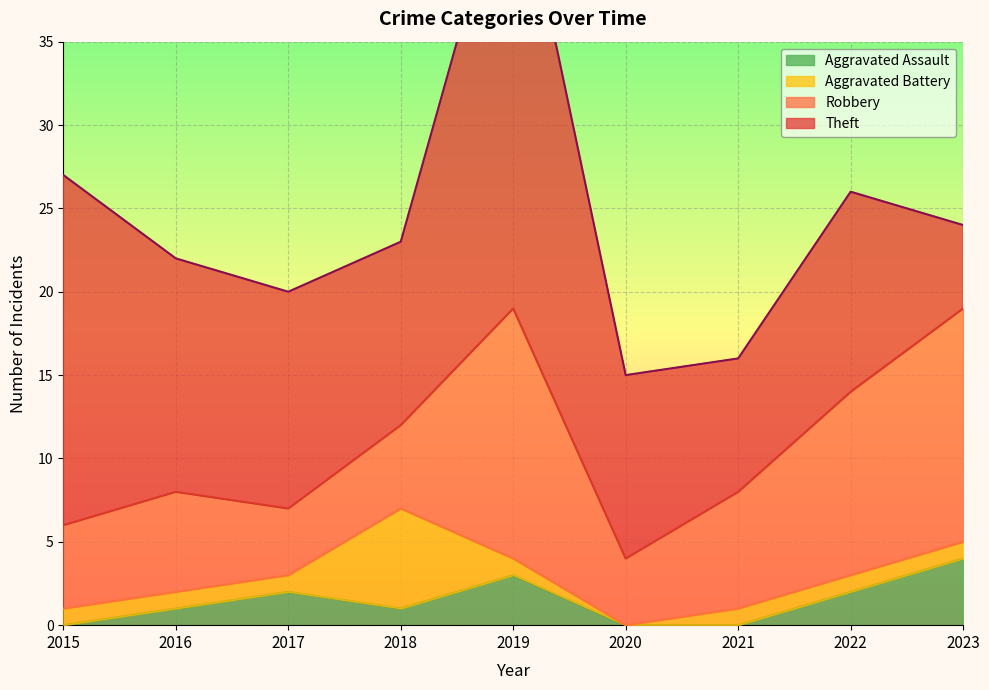

Between 2015 and 2020, which series saw the biggest shift?

Theft